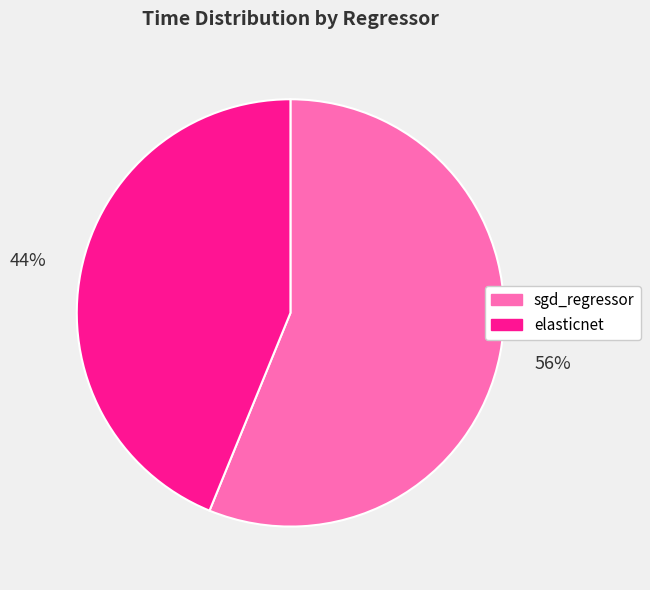

To the nearest percent, what is the combined percentage of sgd_regressor and elasticnet?

100%